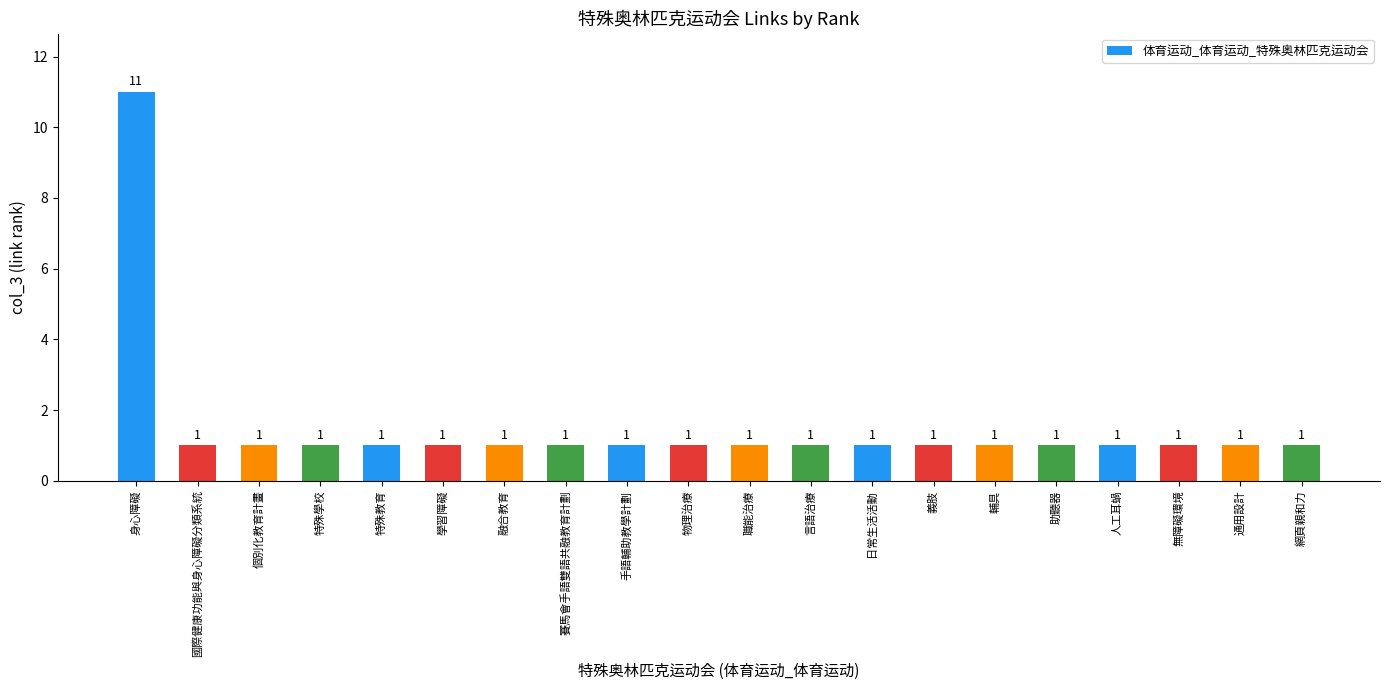

Does the chart contain any negative values?

No